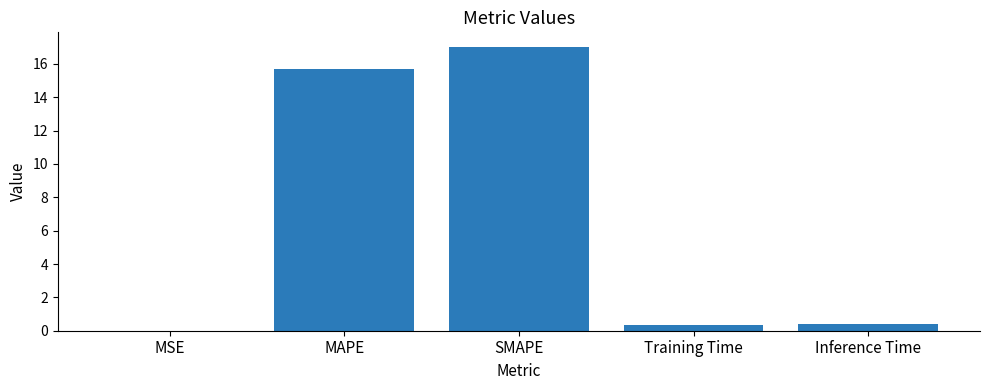

What is the approximate value at Training Time?

0.4